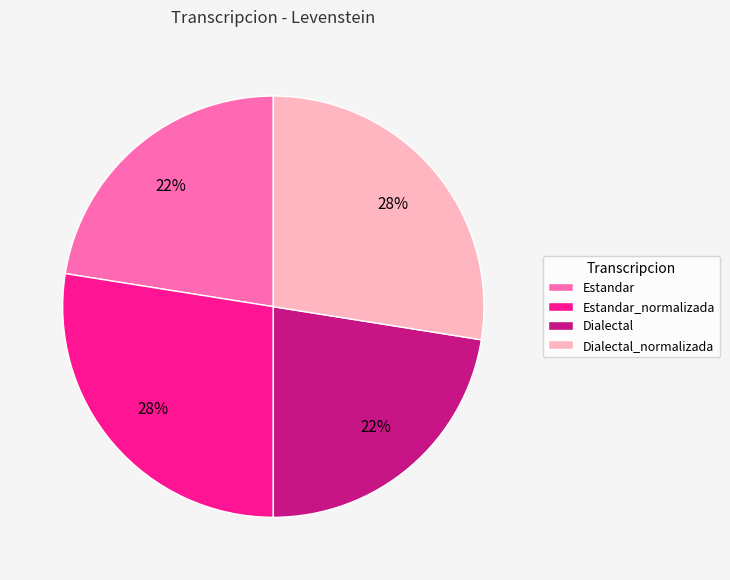

The Estandar_normalizada slice represents 16% of the pie. True or false?

False